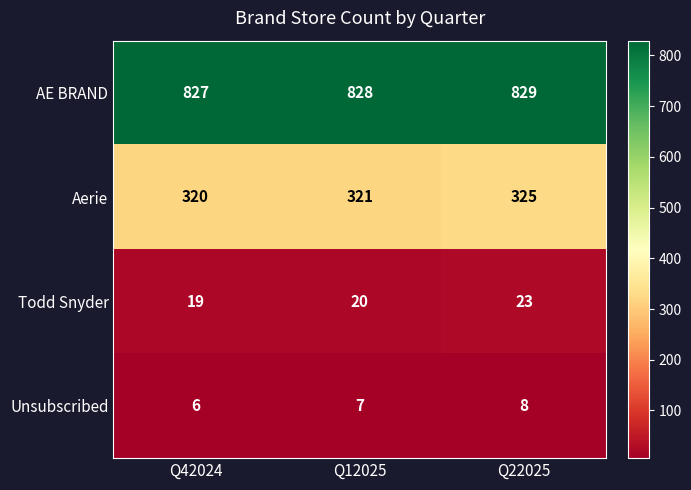

How many AE BRAND values are between 827 and 829?

3